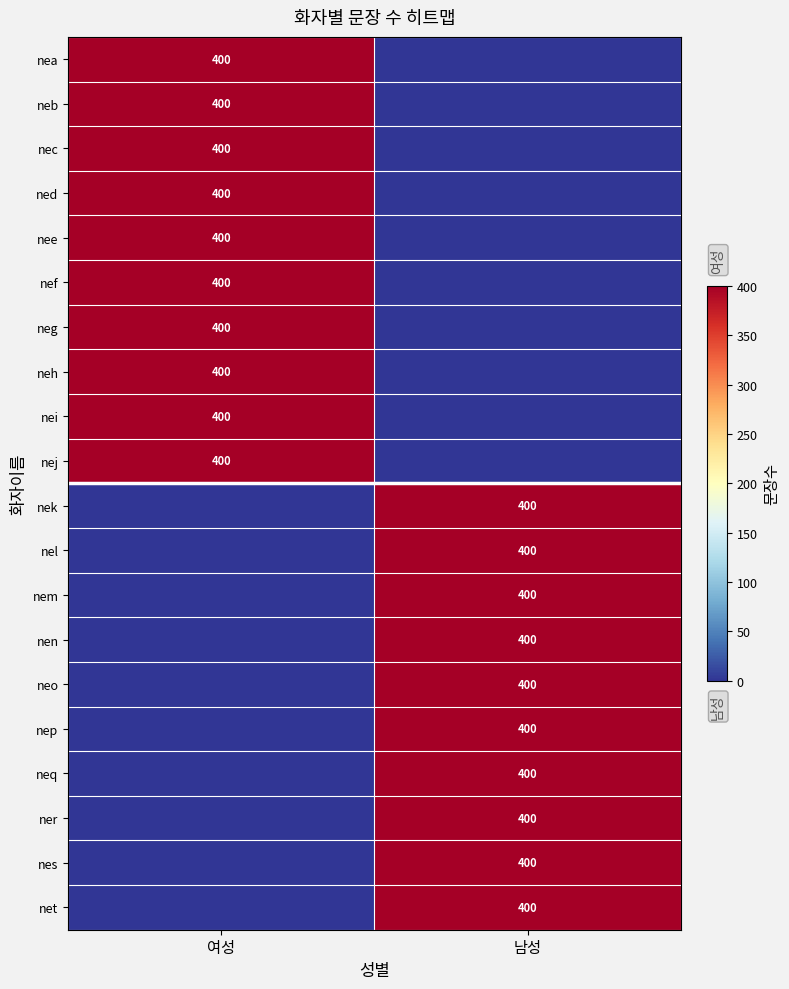

What is the spread (max minus min) of values at 여성?

400